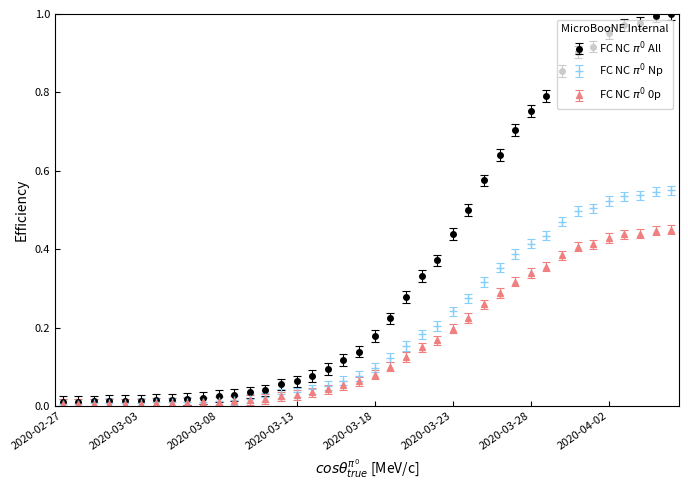

Which category has the lowest value across all series?

2020-02-27